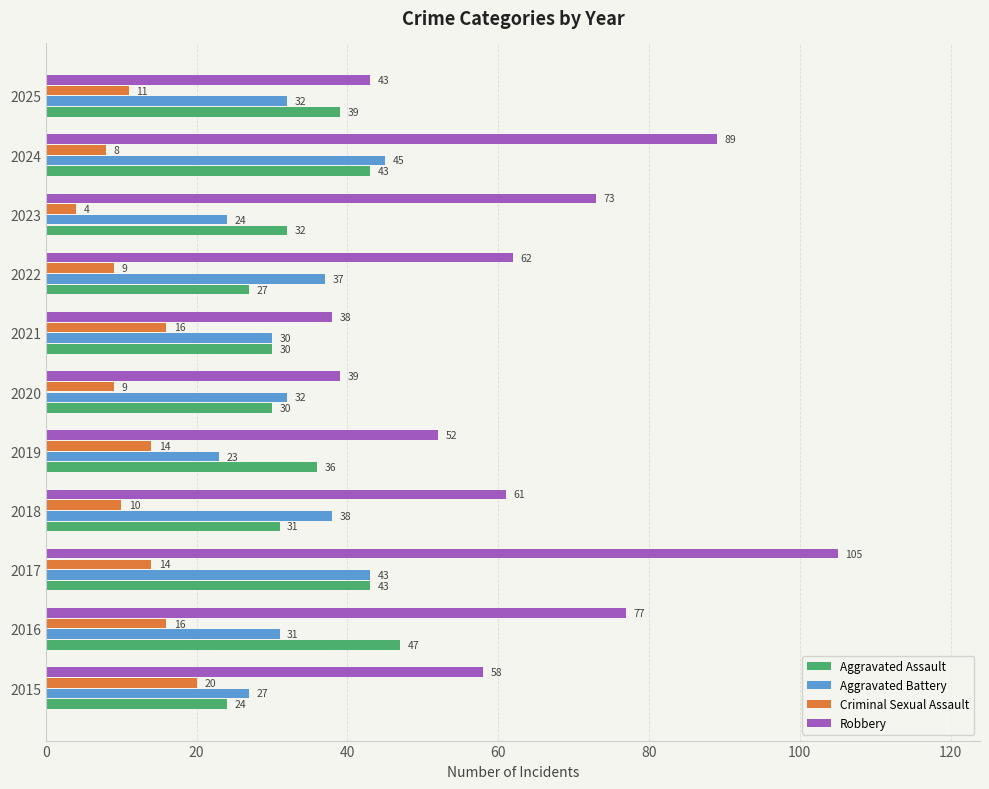

How many distinct data groups are displayed?

4